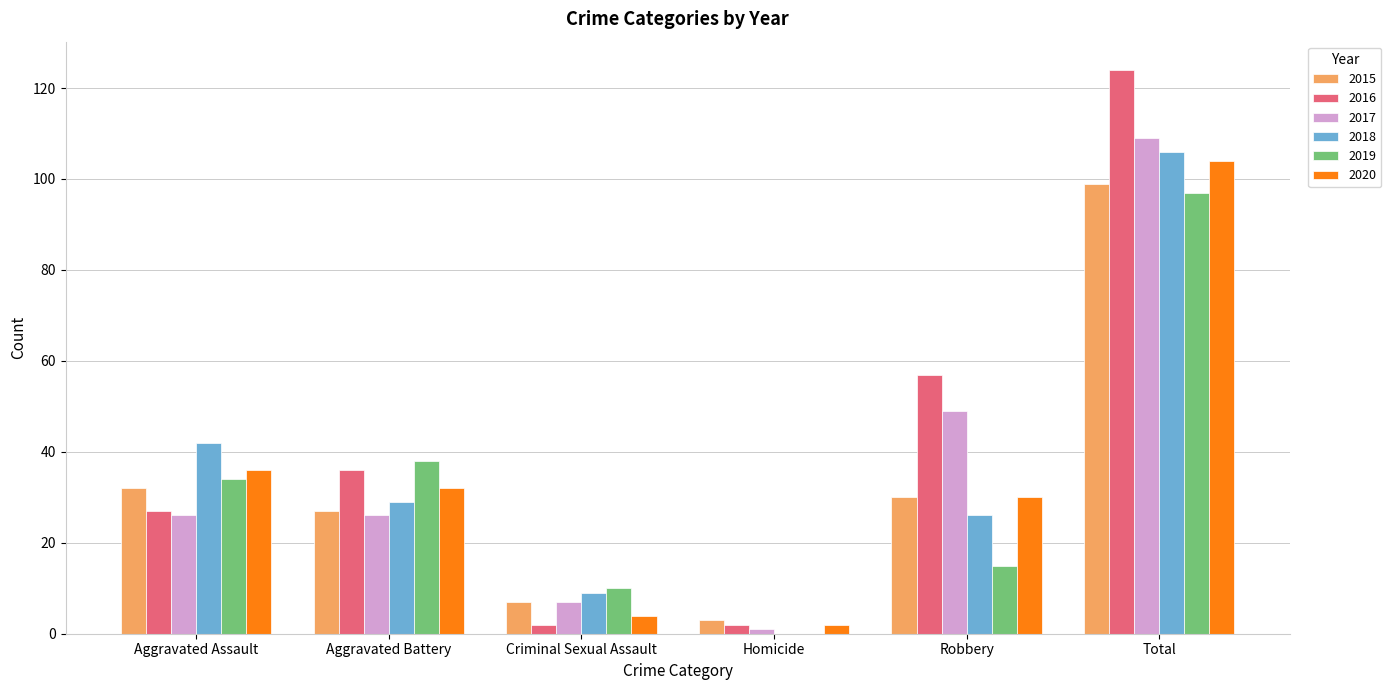

The value of 2019 at Criminal Sexual Assault is 10. True or false?

True